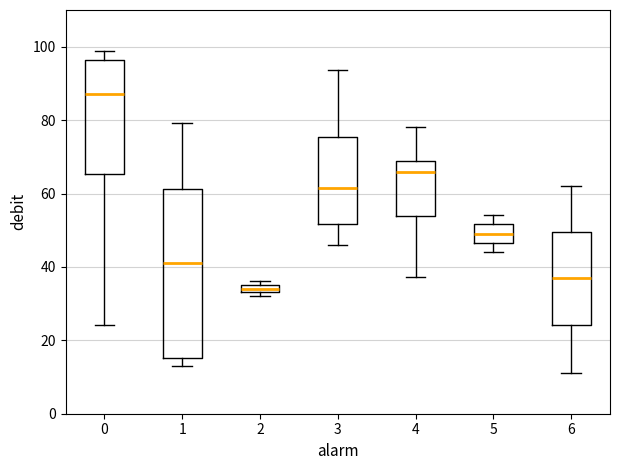

Which box is the tallest, from its lower edge to its upper edge?

1